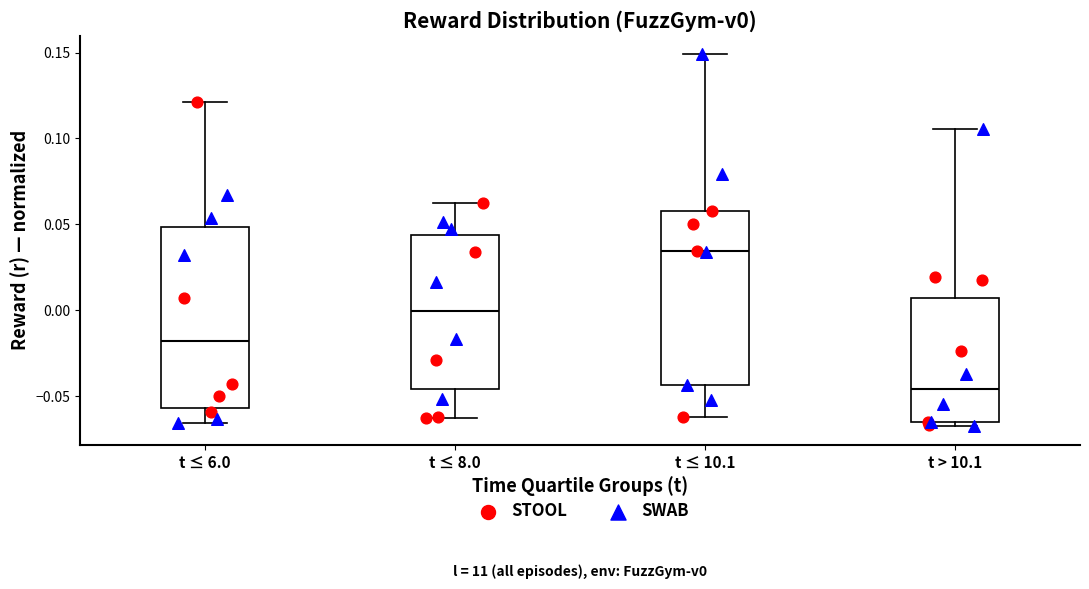

Reading left to right, read every box against the y-axis: the position of its median line, the range the box covers, and the ends of its whiskers. The values are not printed on the chart, so give them approximately, as read against the axis.

t ≤ 6.0: median -0.020, box -0.055 to 0.050, whiskers -0.065 to 0.120
t ≤ 8.0: median 0.000, box -0.045 to 0.045, whiskers -0.065 to 0.060
t ≤ 10.1: median 0.035, box -0.045 to 0.060, whiskers -0.060 to 0.150
t > 10.1: median -0.045, box -0.065 to 0.005, whiskers -0.070 to 0.105